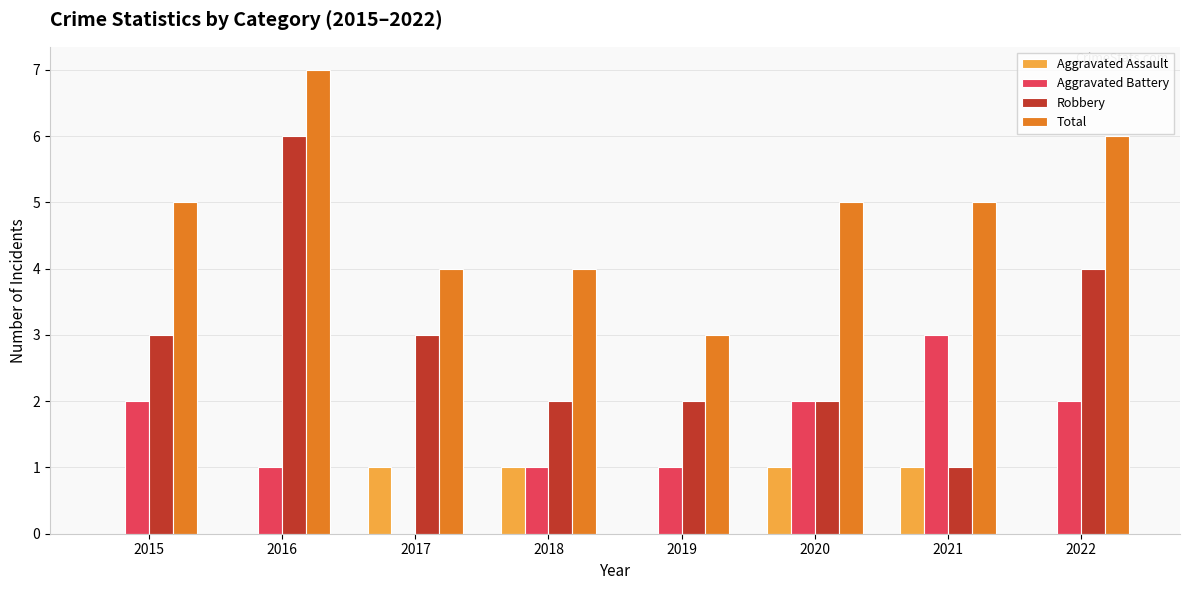

Are the bars horizontal?

No